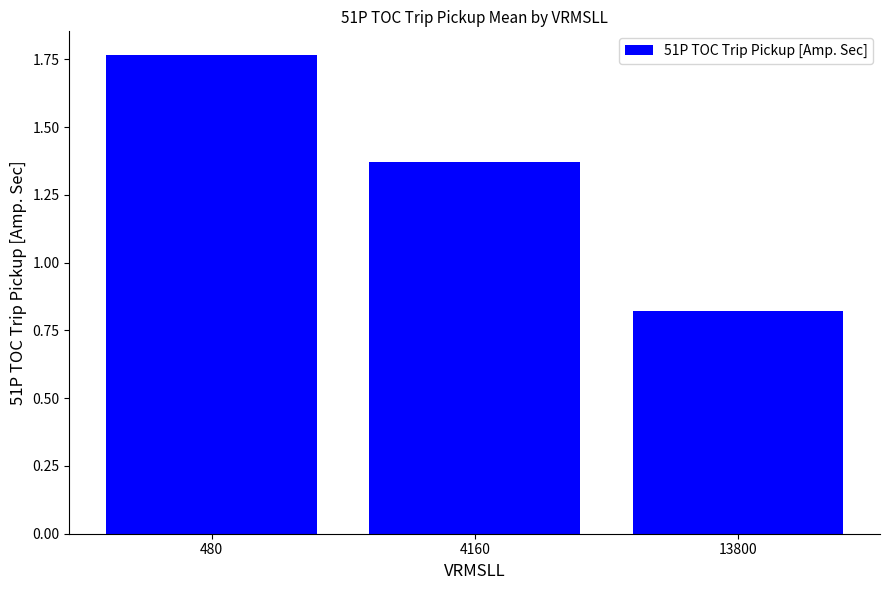

The value at 13800 is 1.1. True or false?

False